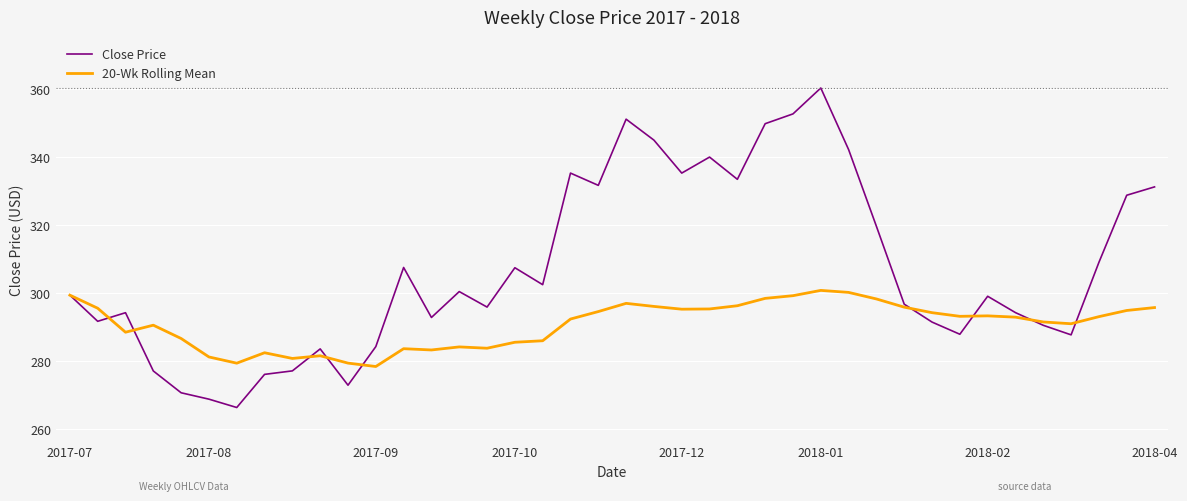

Which series has the largest range (max minus min)?

Close Price